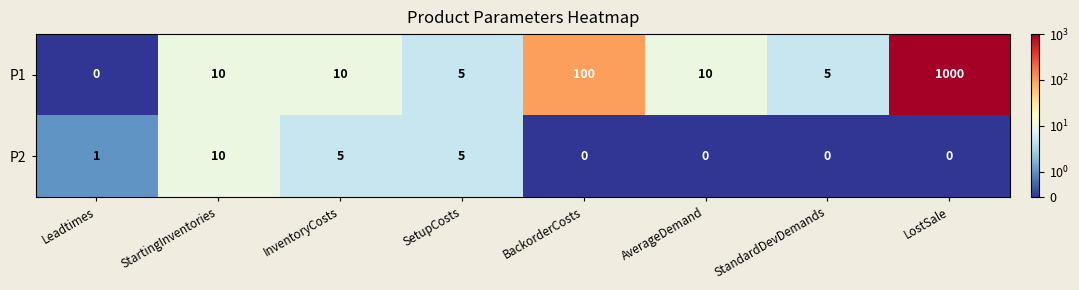

What is the difference between the second highest and second lowest values in the P2 series?

5